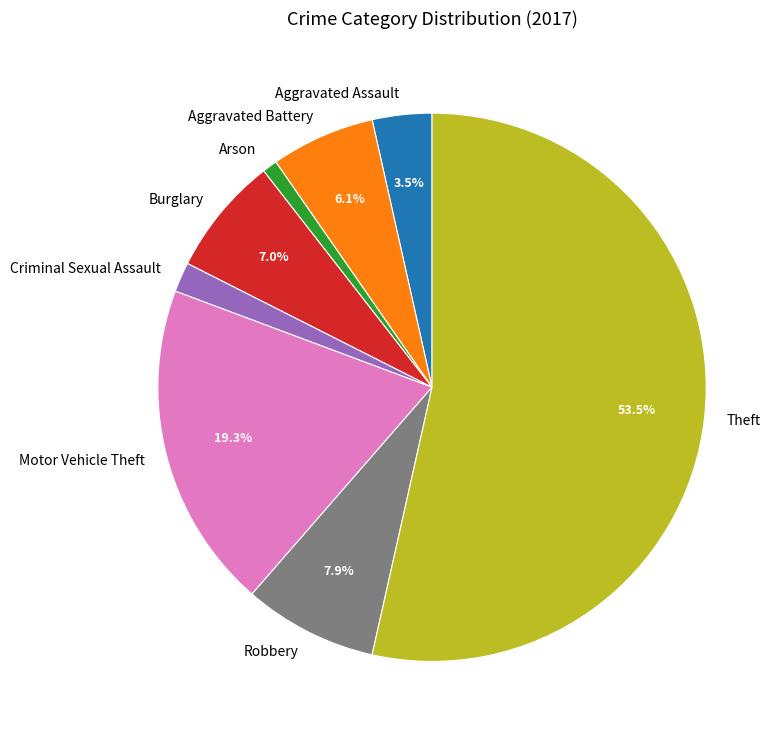

Approximately how many times larger is the value at Theft compared to Burglary?

7.6